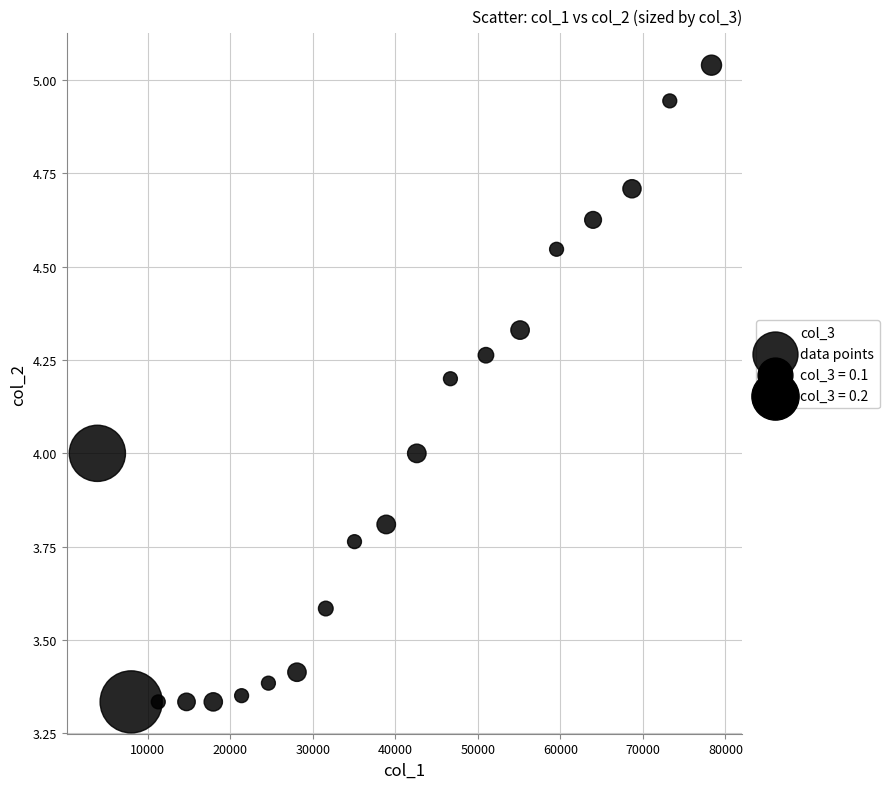

What is the range of X values (max minus min)?

74402.0